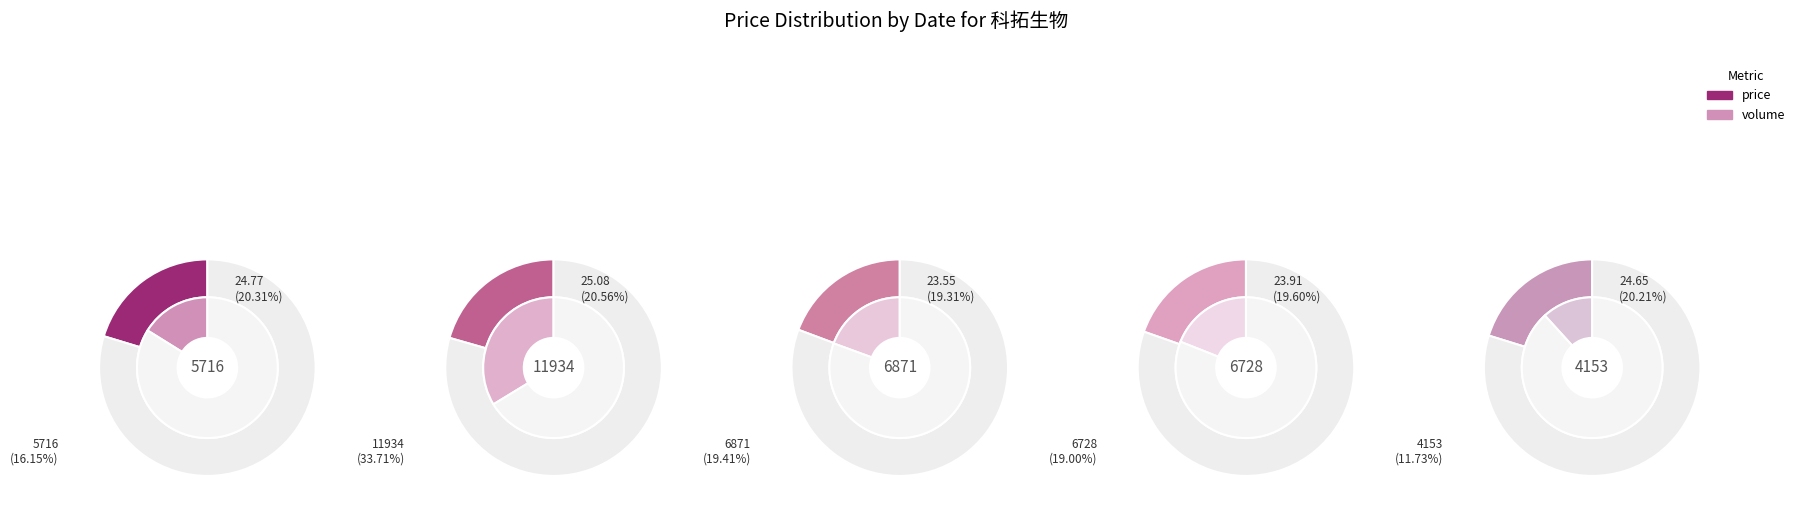

Is 2022-10-27 the majority of the pie?

No